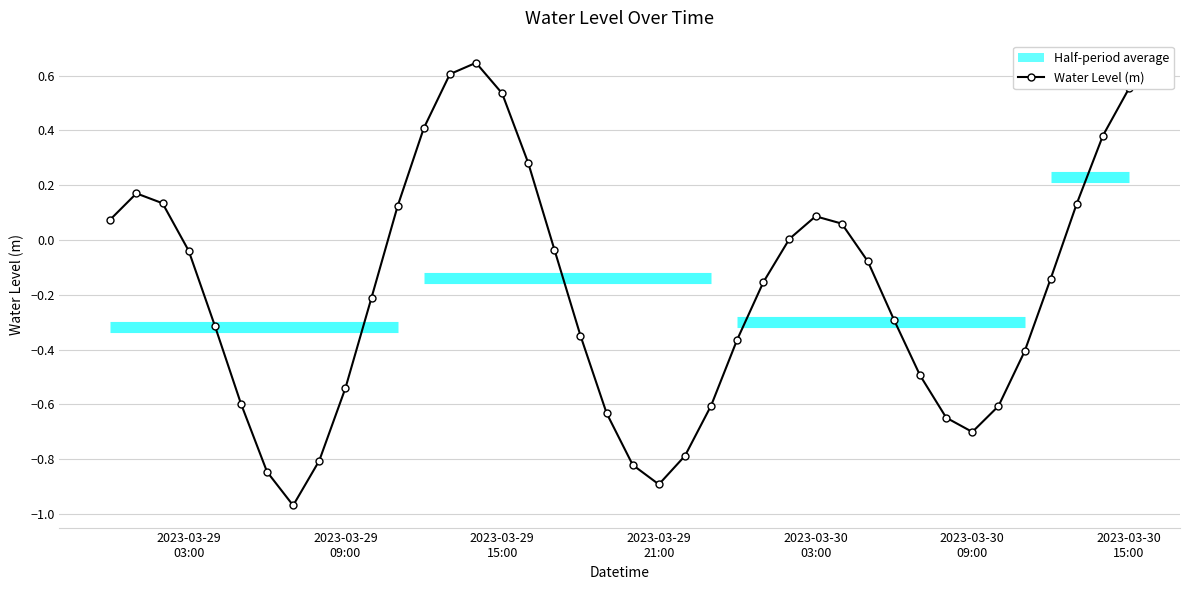

How many points are higher than both their immediate neighbors (excluding endpoints)?

3